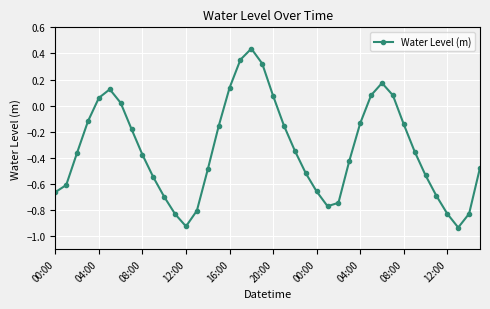

How many lines are shown in the chart?

1